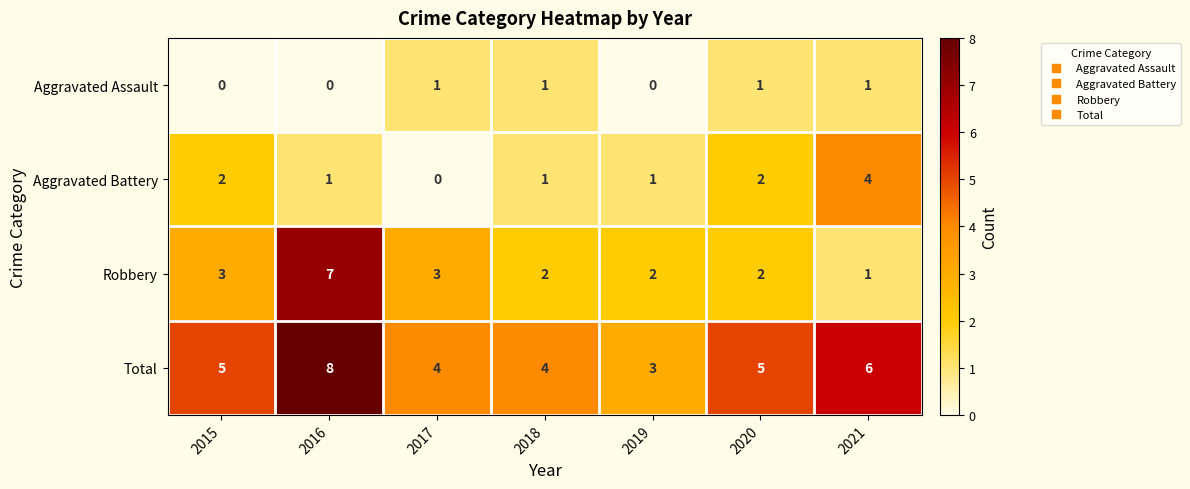

Reading left to right, what are all the values shown in this chart?

Aggravated Assault: 0	0	1	1	0	1	1
Aggravated Battery: 2	1	0	1	1	2	4
Robbery: 3	7	3	2	2	2	1
Total: 5	8	4	4	3	5	6